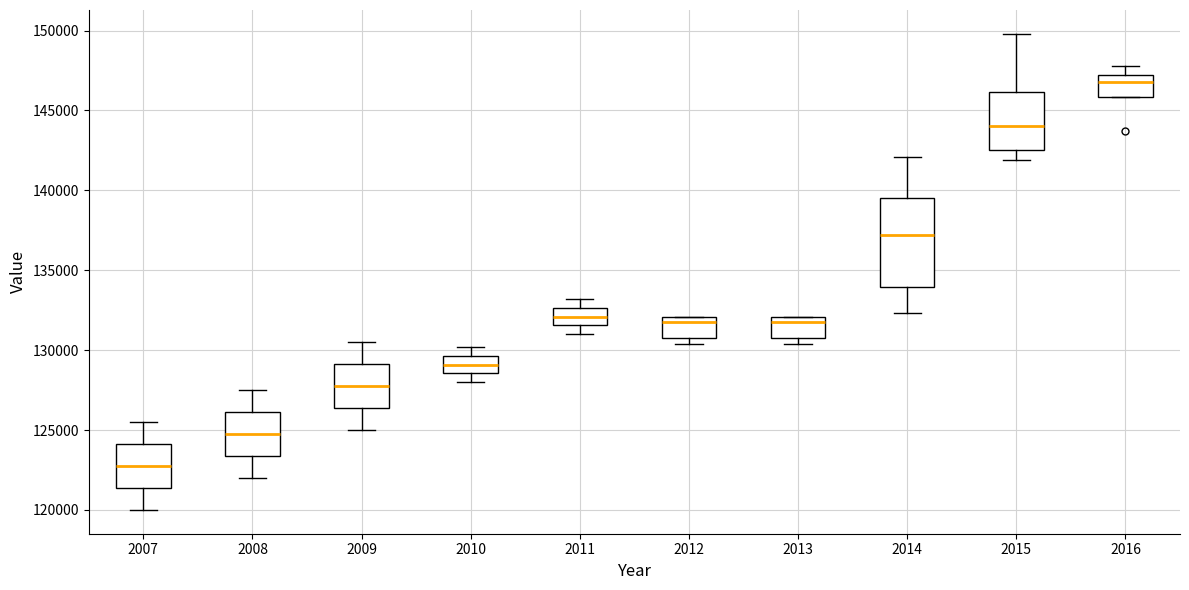

Reading left to right, transcribe this box plot: for each box, give where its median line is, the range the box spans, and where its two whiskers end, as read against the y-axis. The values are not printed on the chart, so give them approximately, as read against the axis.

2007: median 123000, box 121500 to 124000, whiskers 120000 to 125500
2008: median 125000, box 123500 to 126000, whiskers 122000 to 127500
2009: median 128000, box 126500 to 129000, whiskers 125000 to 130500
2010: median 129000, box 128500 to 129500, whiskers 128000 to 130000
2011: median 132000, box 131500 to 132500, whiskers 131000 to 133000
2012: median 132000 (just below the box's upper edge), box 131000 to 132000, whiskers 130500 to 132000
2013: median 132000 (just below the box's upper edge), box 131000 to 132000, whiskers 130500 to 132000
2014: median 137000, box 134000 to 139500, whiskers 132500 to 142000
2015: median 144000, box 142500 to 146000, whiskers 142000 to 150000
2016: median 147000 (just below the box's upper edge), box 146000 to 147000, whiskers 146000 to 148000